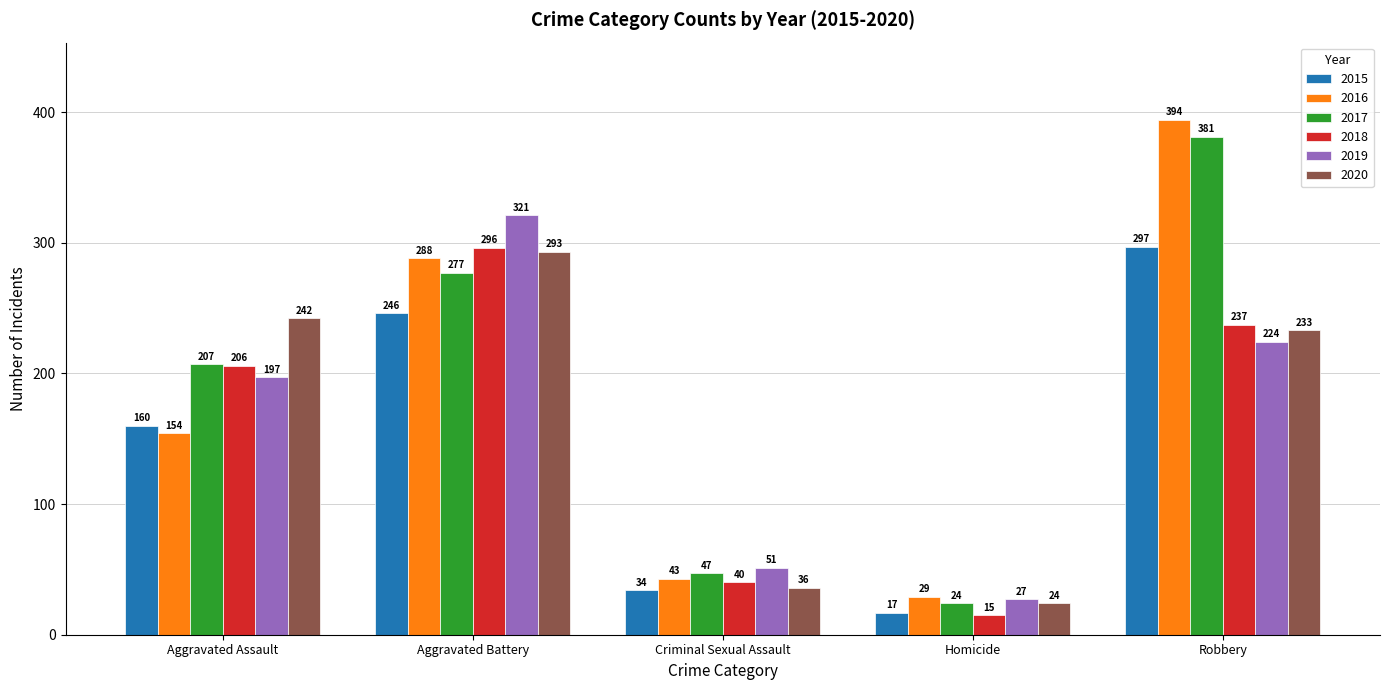

Rank the series by their maximum value, from highest to lowest.

2016, 2017, 2019, 2015, 2018, 2020